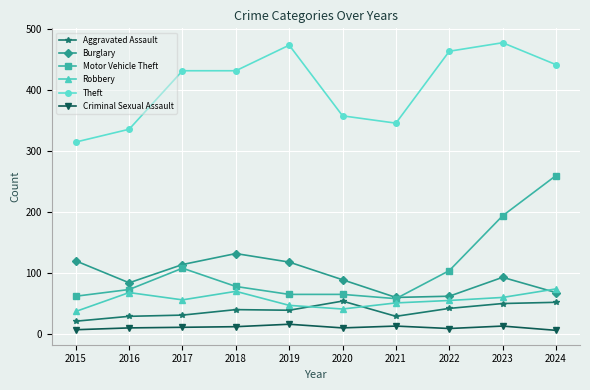

What is the total value across all series at 2024?

902